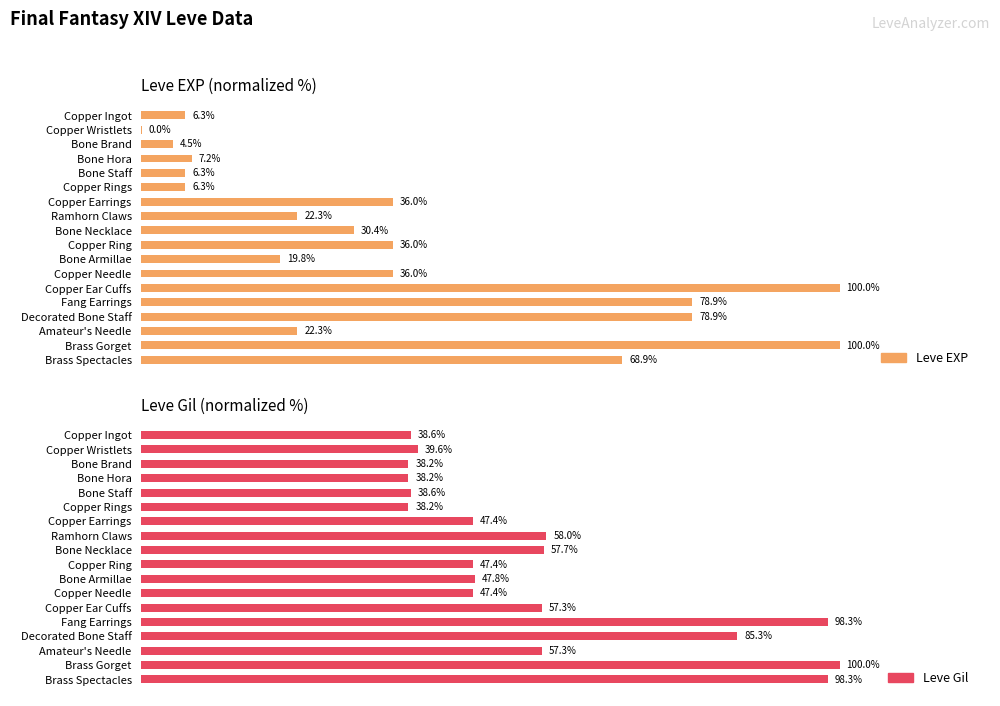

What are all the series names shown in the legend?

Leve EXP, Leve Gil